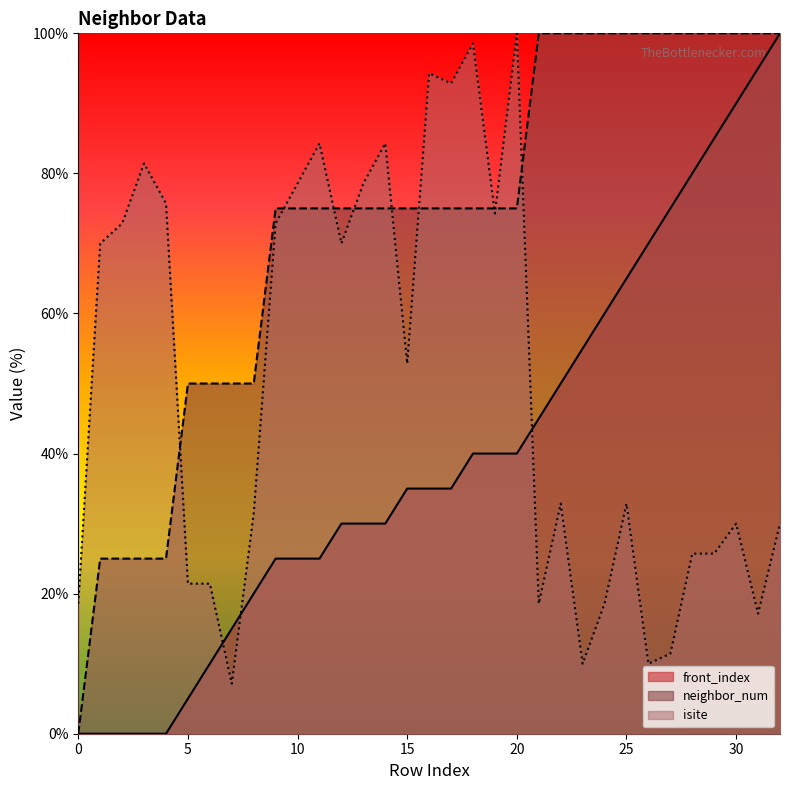

What are all the series names shown in the legend?

front_index, neighbor_num, isite